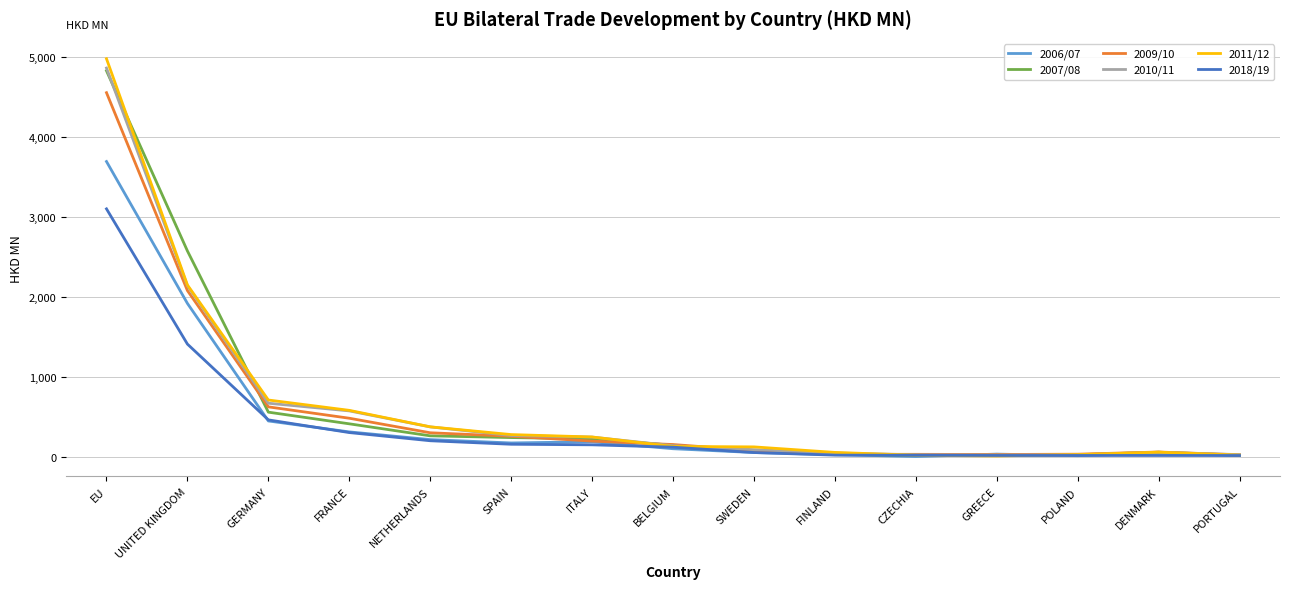

Which series has the largest range (max minus min)?

2011/12